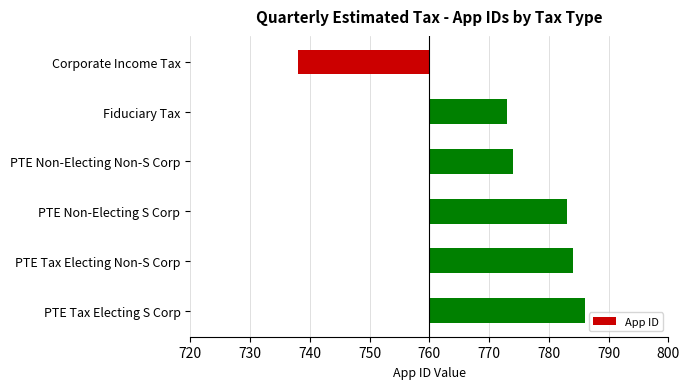

What is the value of the 4th bar from the left?

23